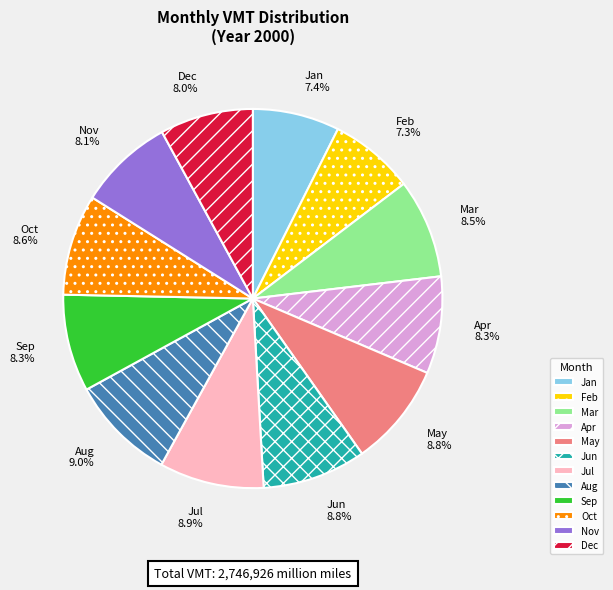

Do Aug and Feb together represent more than half of the pie?

No